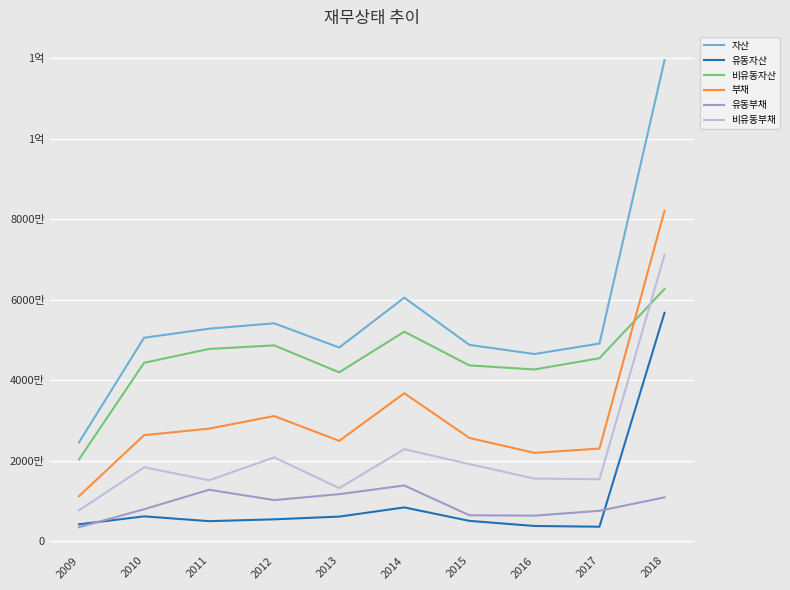

At which label does 자산 reach its minimum?

2009